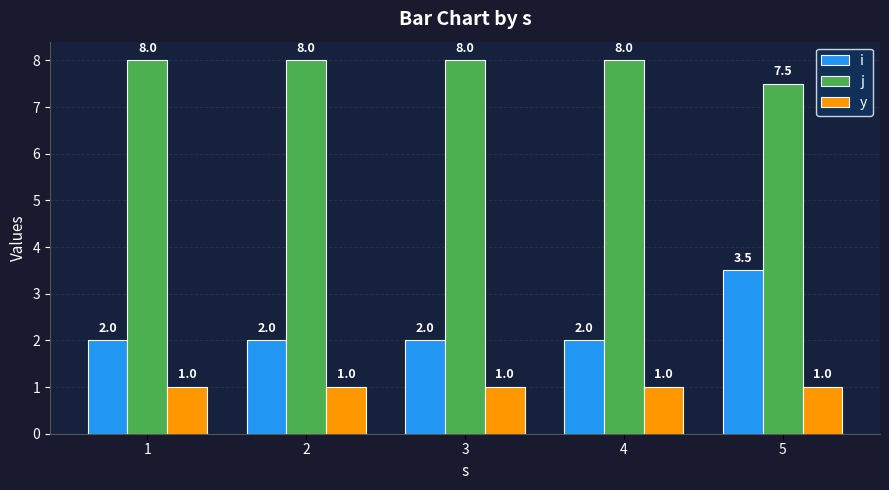

What is the approximate value of y at 5?

1.0